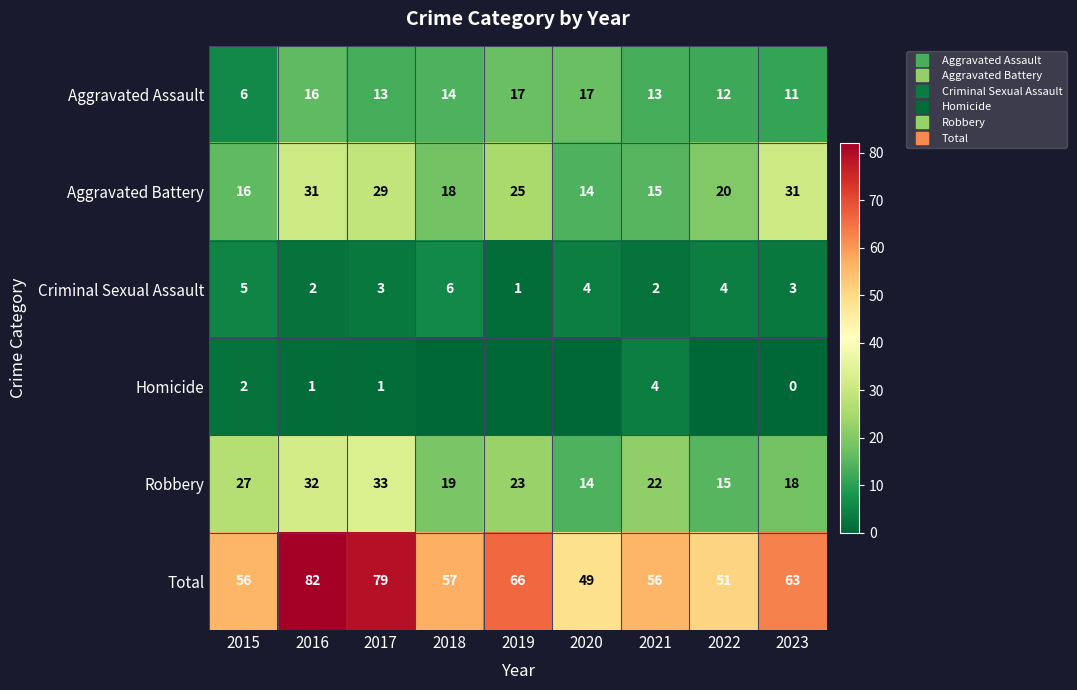

How many series are shown in this chart?

6